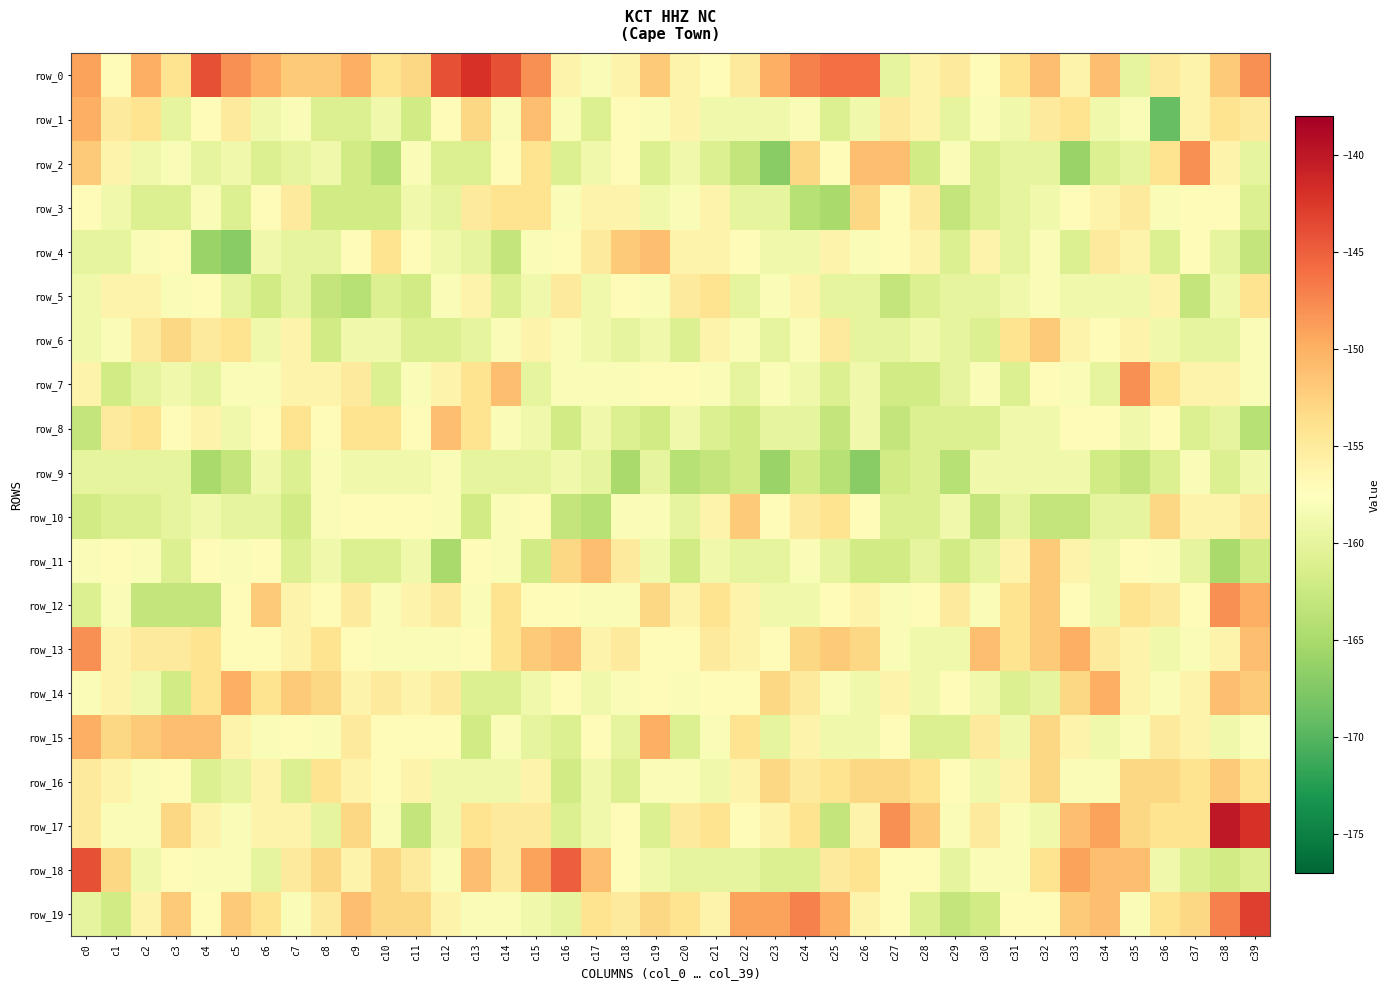

What is the total value across all series at c27?

-3157